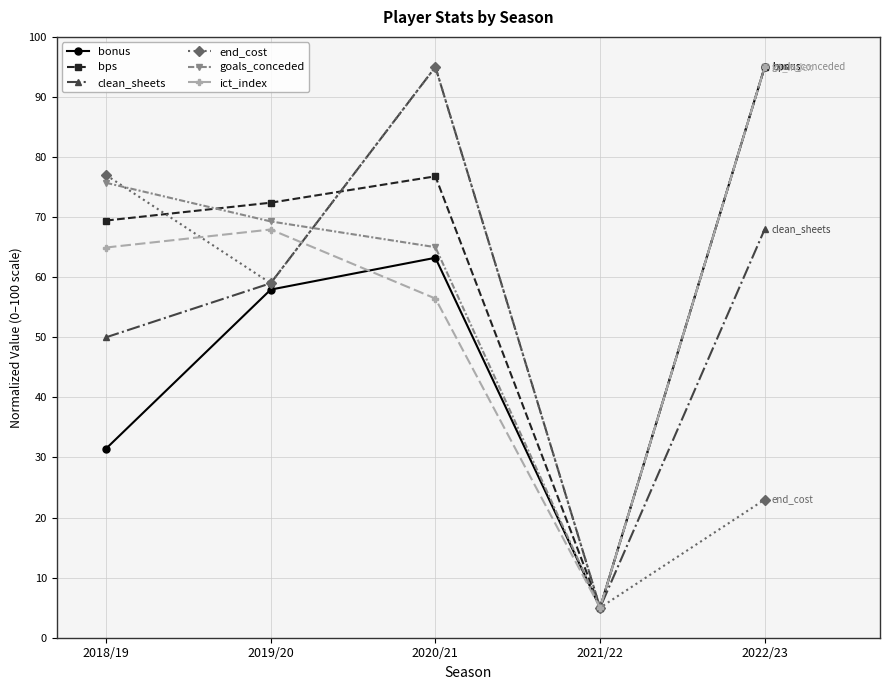

What is the total value across all series at 2020/21?

451.5